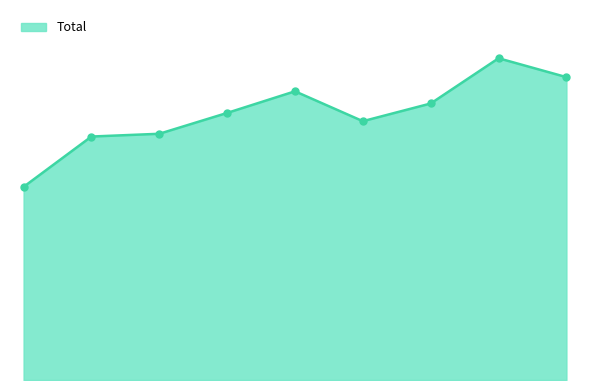

Does the chart display data point markers on the line(s)?

No